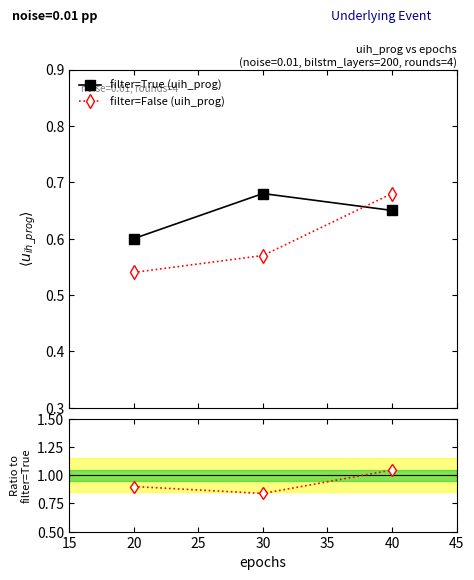

Which series has the widest spread of values?

filter=False / filter=True